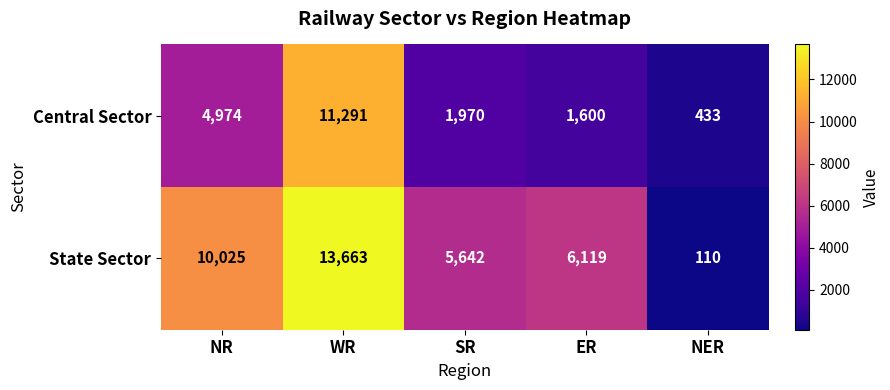

The value of Central Sector at WR is 2547. True or false?

False